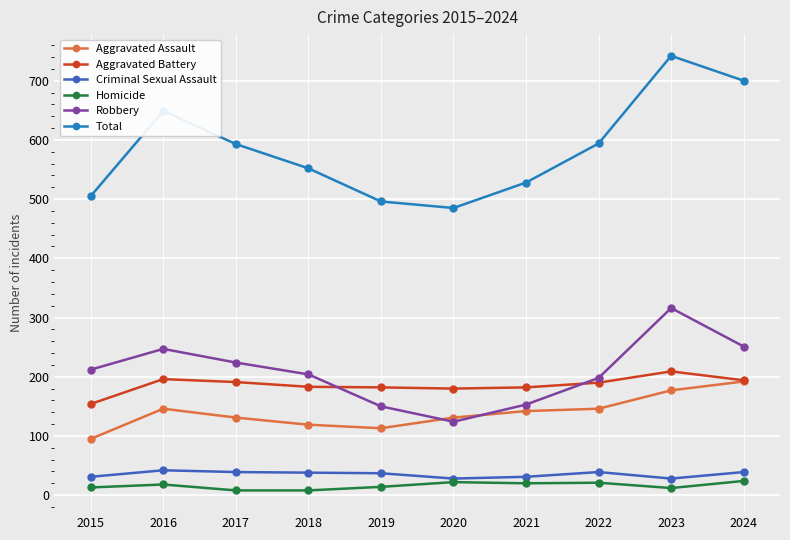

True or false: Aggravated Battery and Robbery intersect in this chart.

True